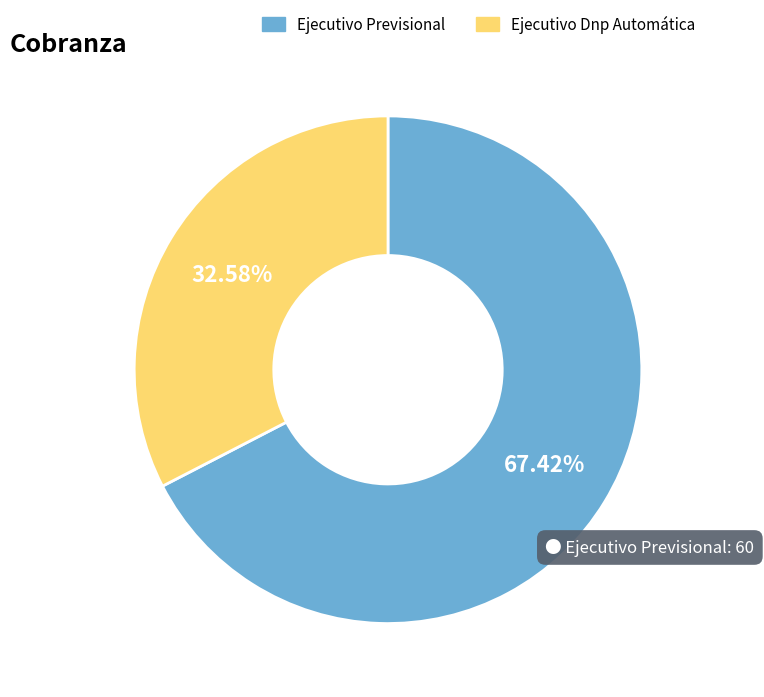

Combined, what portion of the pie is Ejecutivo Dnp Automática and Ejecutivo Previsional?

100.0%